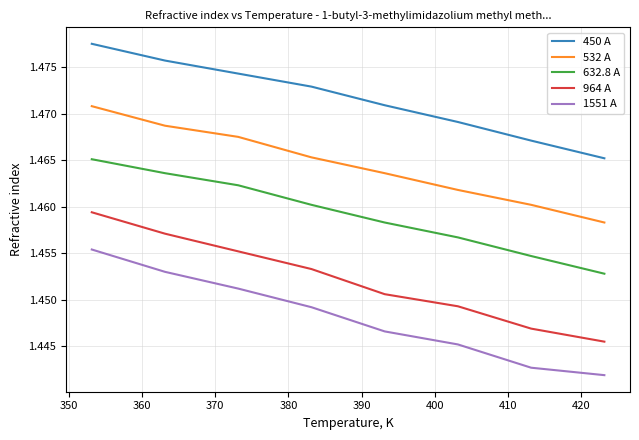

What are all the series names shown in the legend?

450 A, 532 A, 632.8 A, 964 A, 1551 A